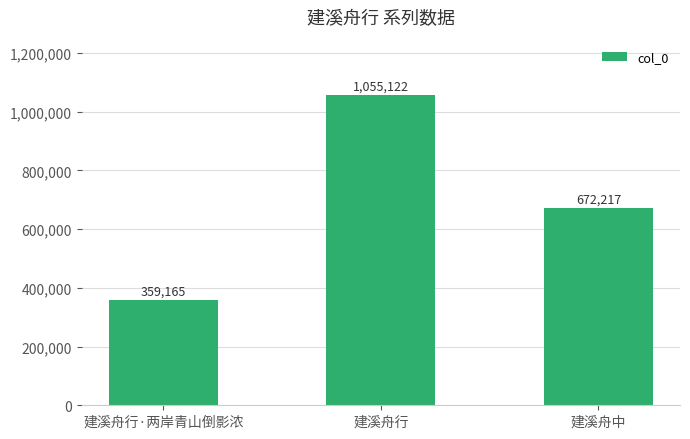

Read the value at 建溪舟中, to the nearest 100.

672200